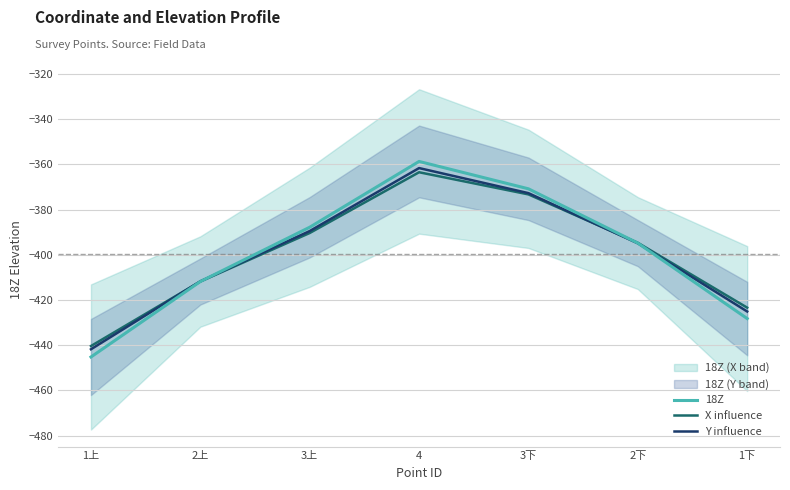

True or false: Y influence has a value of -389.5 at 3上.

True